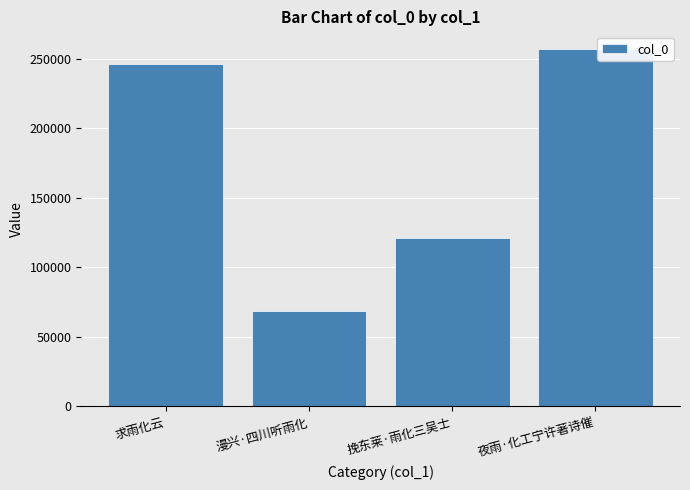

List the labels in order of value, largest first.

夜雨·化工宁许著诗催, 求雨化云, 挽东莱·雨化三吴士, 漫兴·四川听雨化